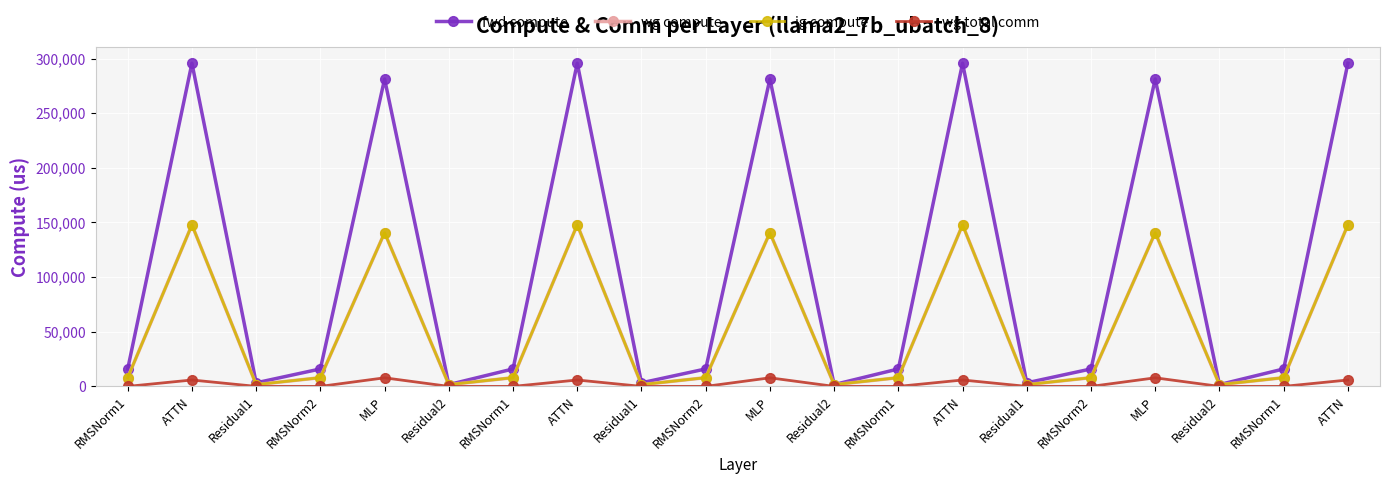

The value of wg total comm at ATTN is 2400.7. True or false?

False